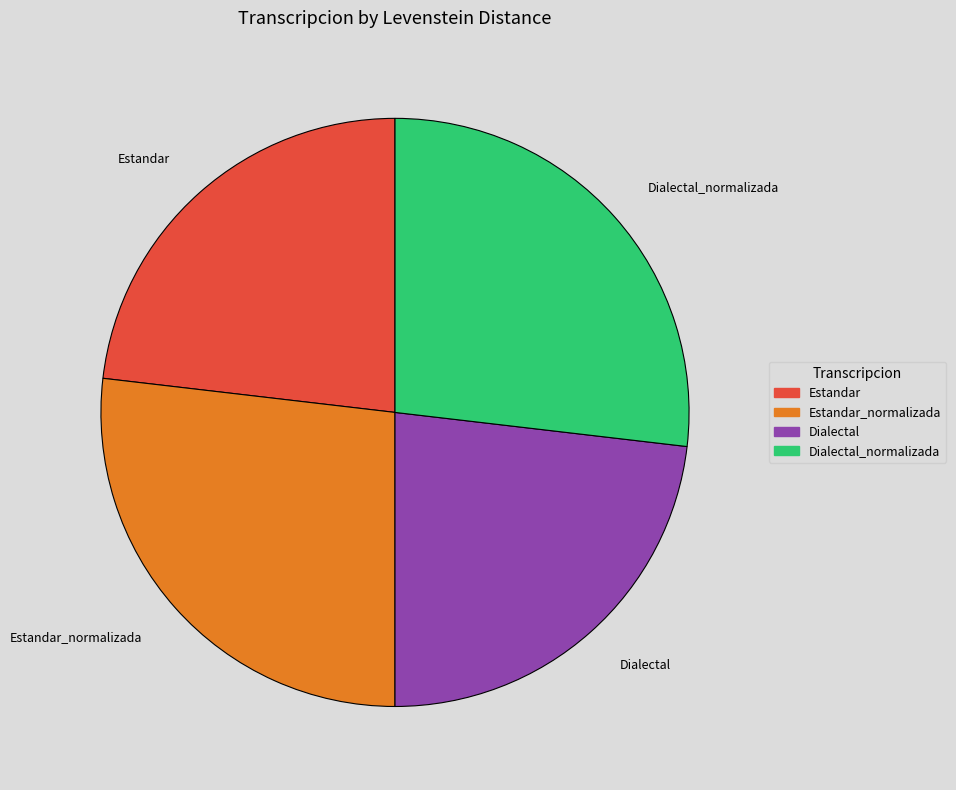

Is there any slice that represents more than half of the pie?

No